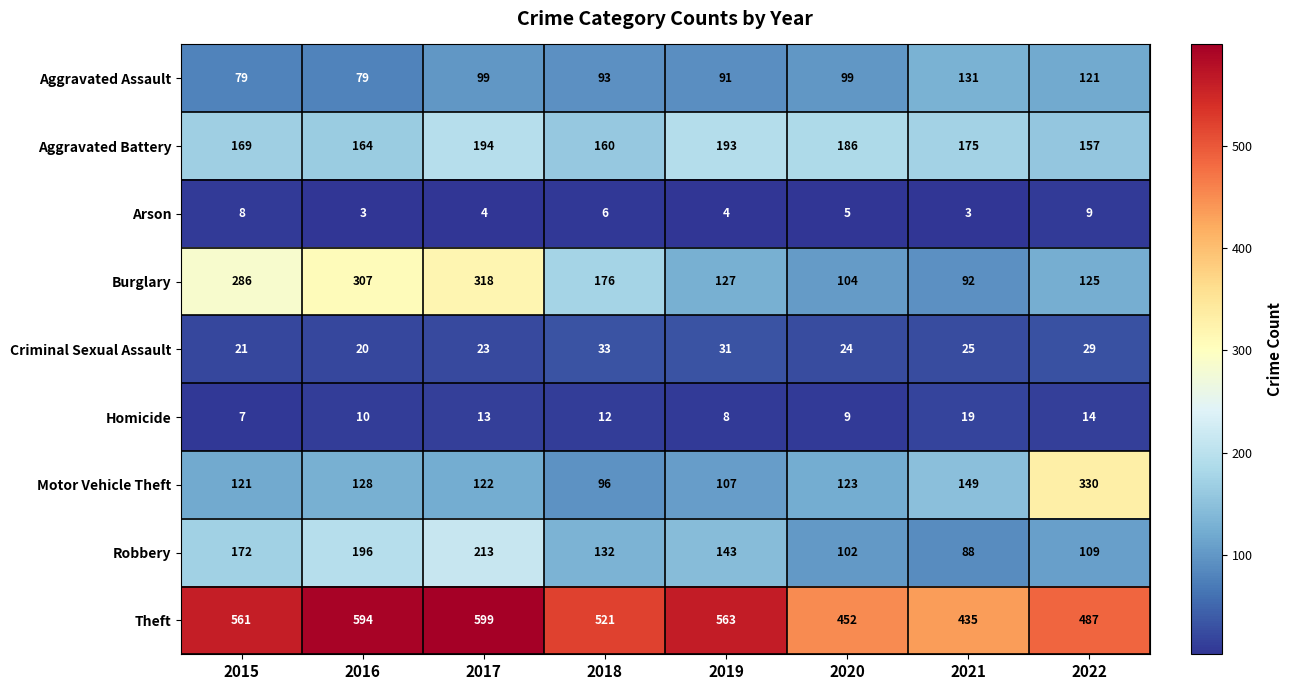

Rank the series at 2020 from lowest to highest value.

Arson, Homicide, Criminal Sexual Assault, Aggravated Assault, Robbery, Burglary, Motor Vehicle Theft, Aggravated Battery, Theft